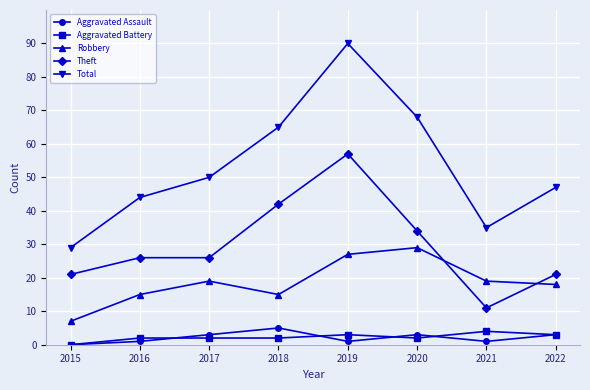

What is the sum of the Total values at 2019 and 2017?

140